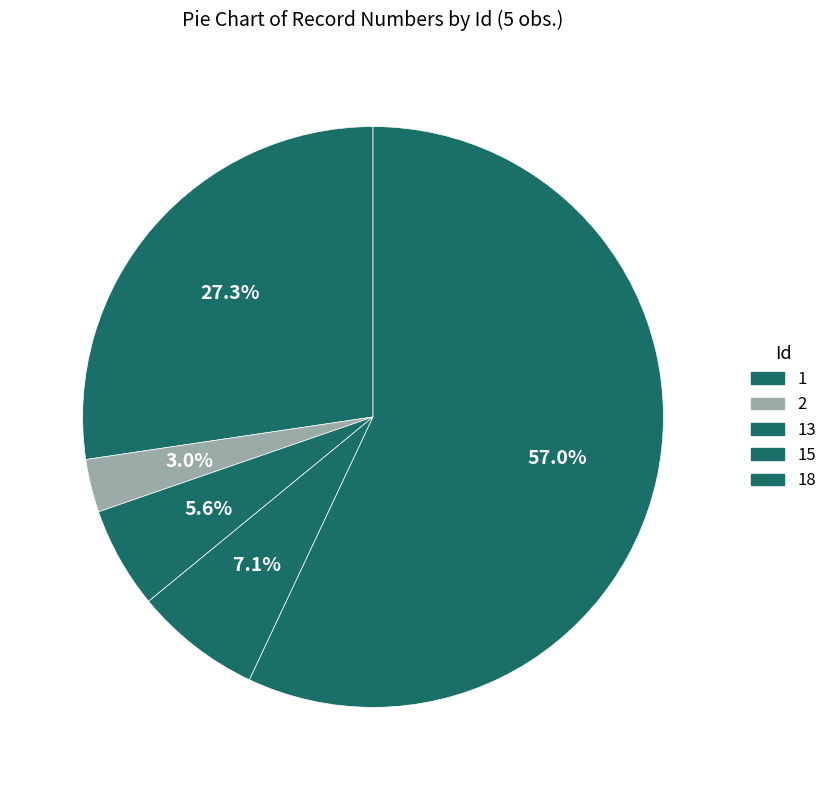

How many segments does this pie chart have?

5